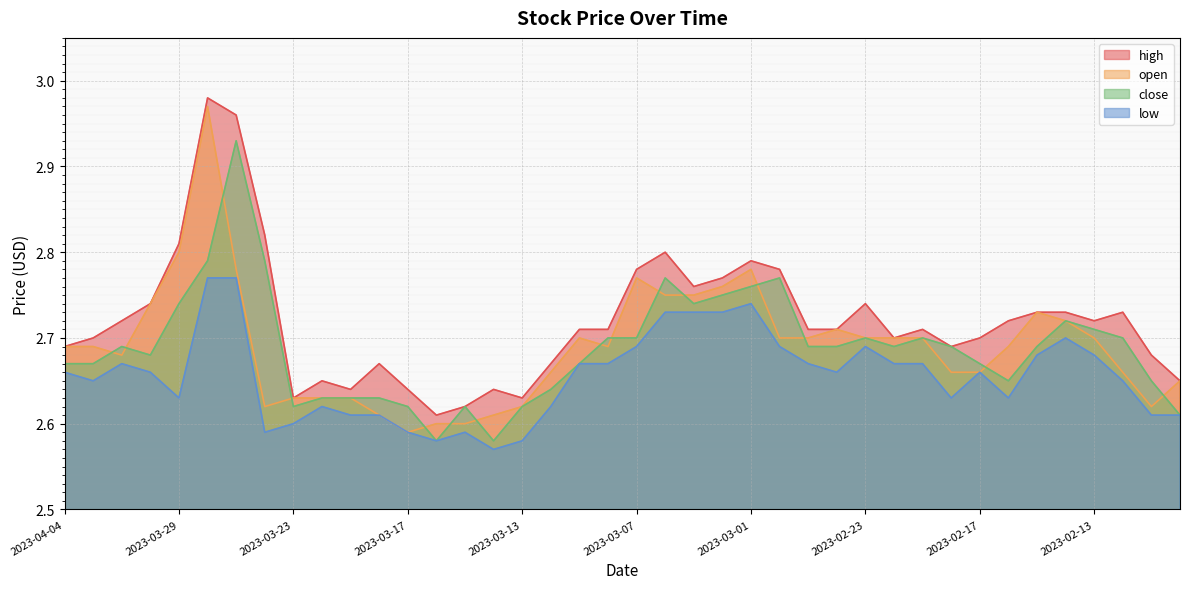

List the series in order of their peak value, highest first.

high, open, close, low